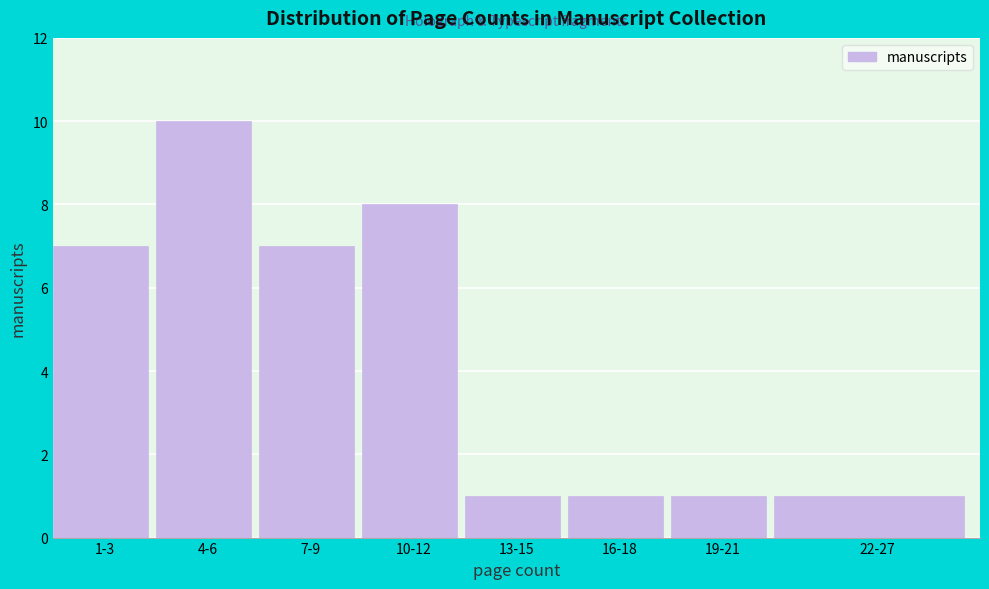

Reading left to right, transcribe all the data shown in this chart.

1-3=7	4-6=10	7-9=7	10-12=8	13-15=1	16-18=1	19-21=1	22-27=1